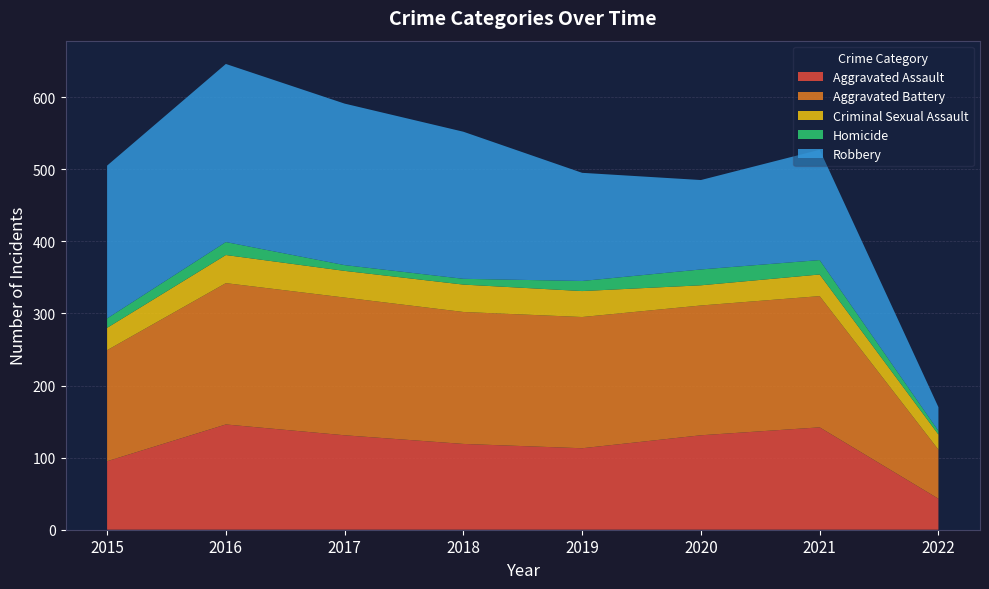

Reading left to right, transcribe all the data shown in this chart.

Aggravated Assault: 95	146	131	119	113	131	142	43
Aggravated Battery: 154	196	191	183	182	180	182	68
Criminal Sexual Assault: 31	39	37	38	36	28	30	21
Homicide: 13	18	8	8	14	22	20	5
Robbery: 212	247	224	204	150	124	153	33